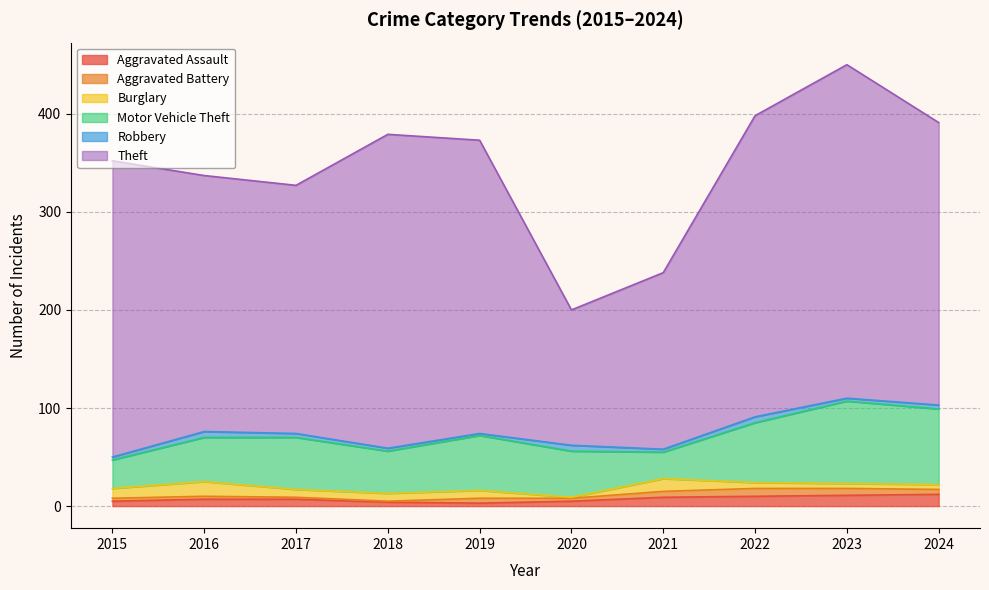

The Burglary series shows 5 at 2017. True or false?

False